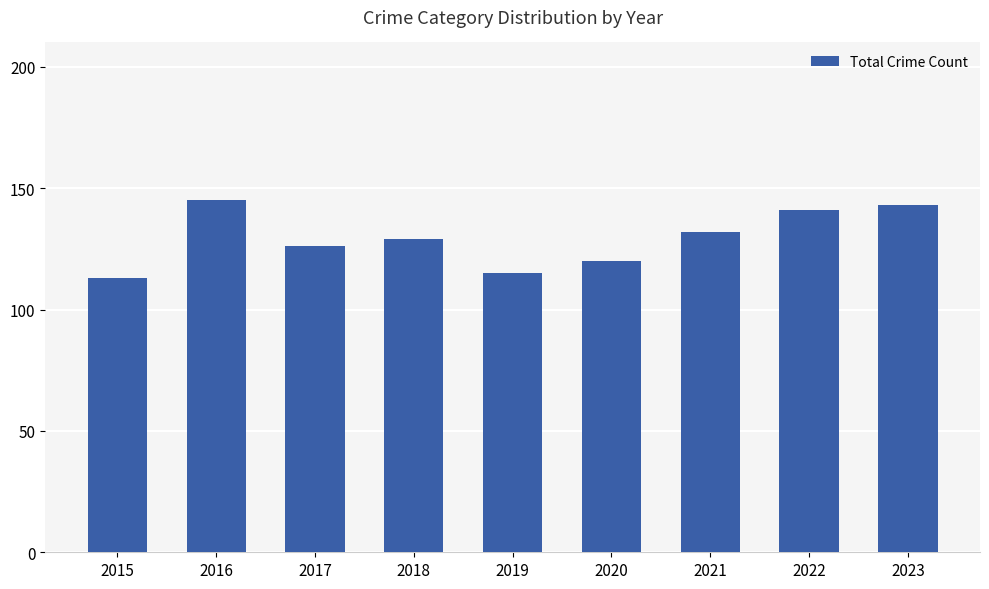

Rank the categories by value from lowest to highest.

2015, 2019, 2020, 2017, 2018, 2021, 2022, 2023, 2016